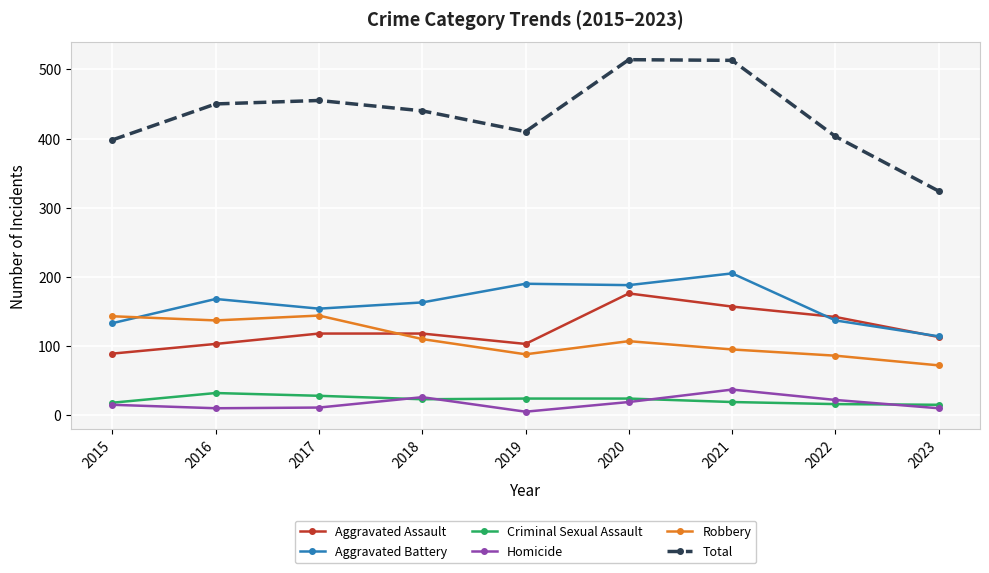

What is the difference between the Total values at 2018 and 2022?

37